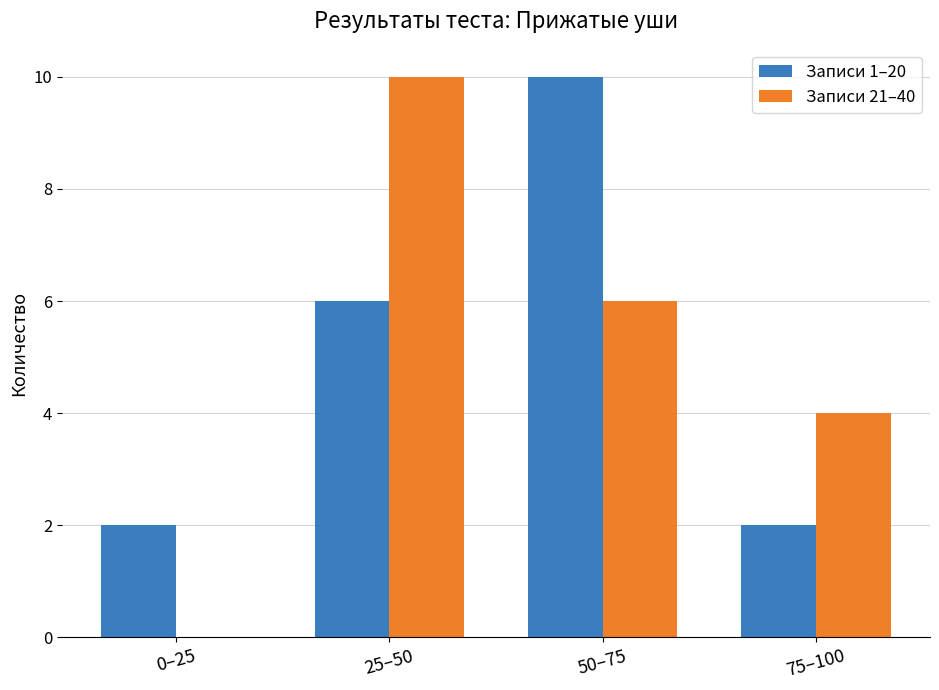

The Записи 21–40 series shows 3 at 25–50. True or false?

False